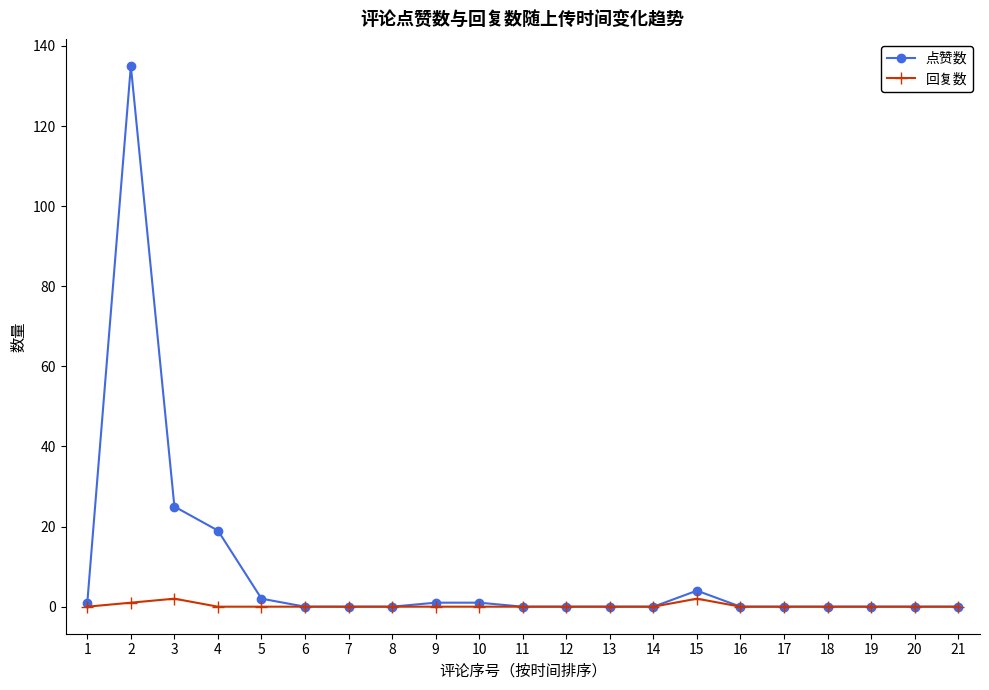

Which series has the largest total across all categories?

点赞数